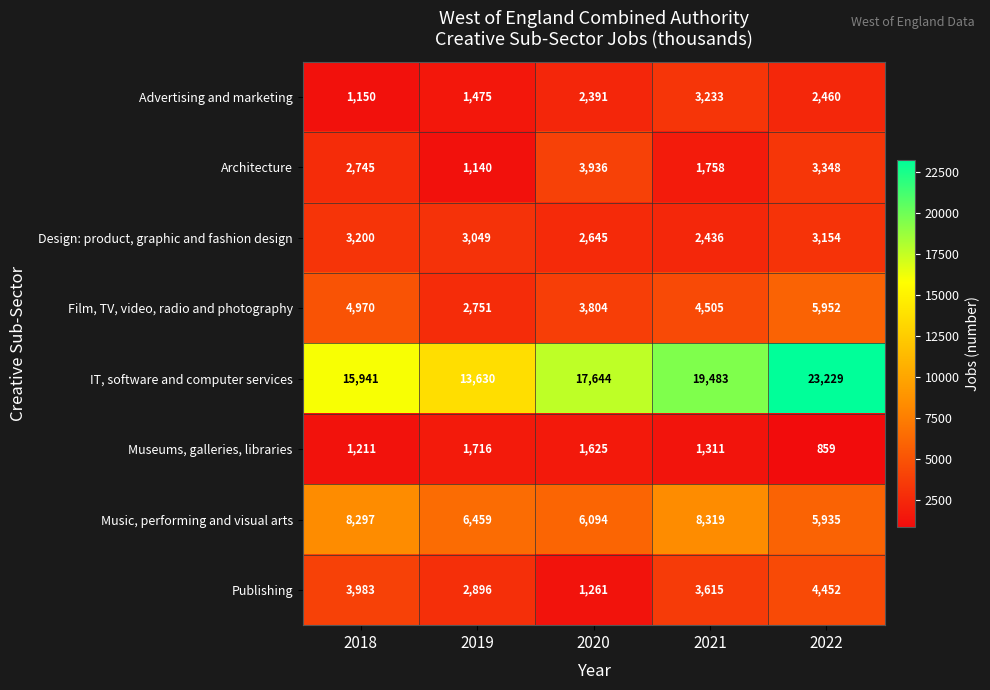

What is the difference between the Museums, galleries, libraries values at 2022 and 2021?

452